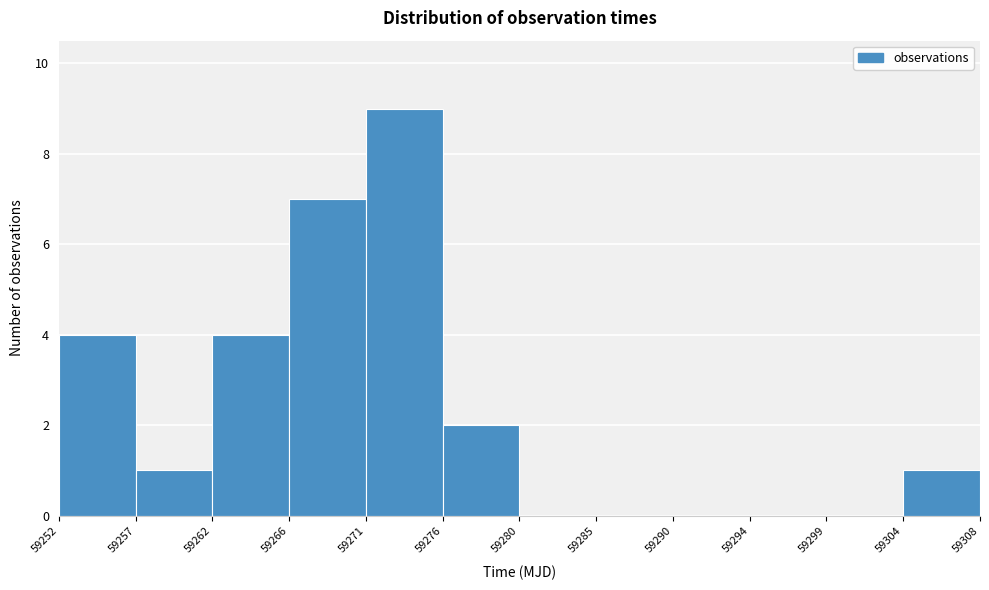

Over which range of the x-axis is the bar tallest?

59271 to 59276